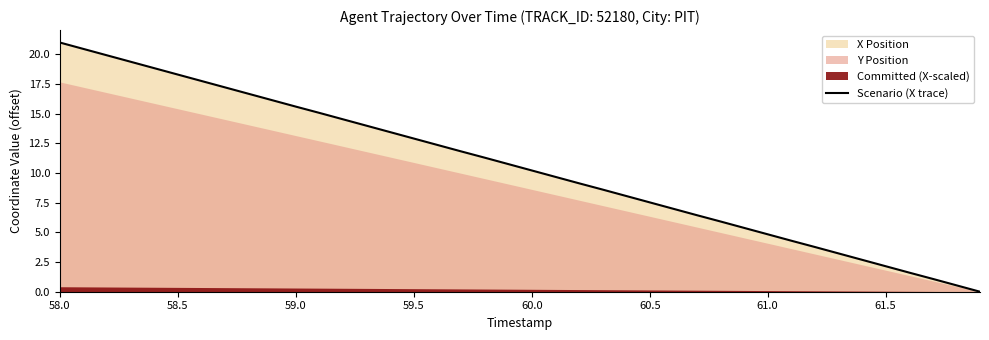

How many values are below 10?

19